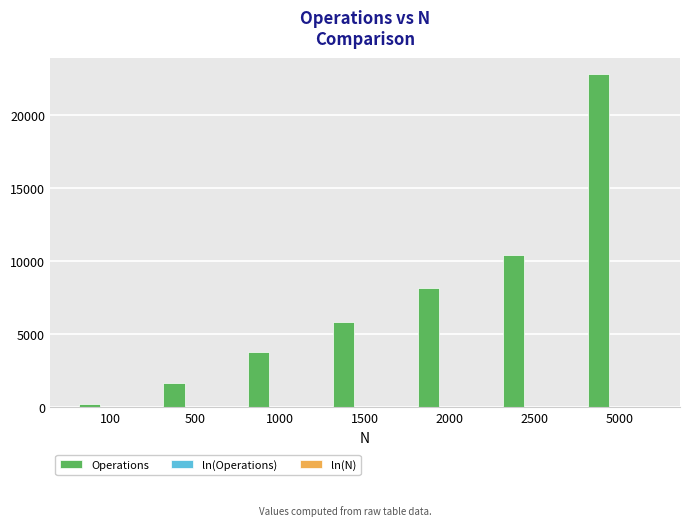

Which series has the largest total across all categories?

Operations